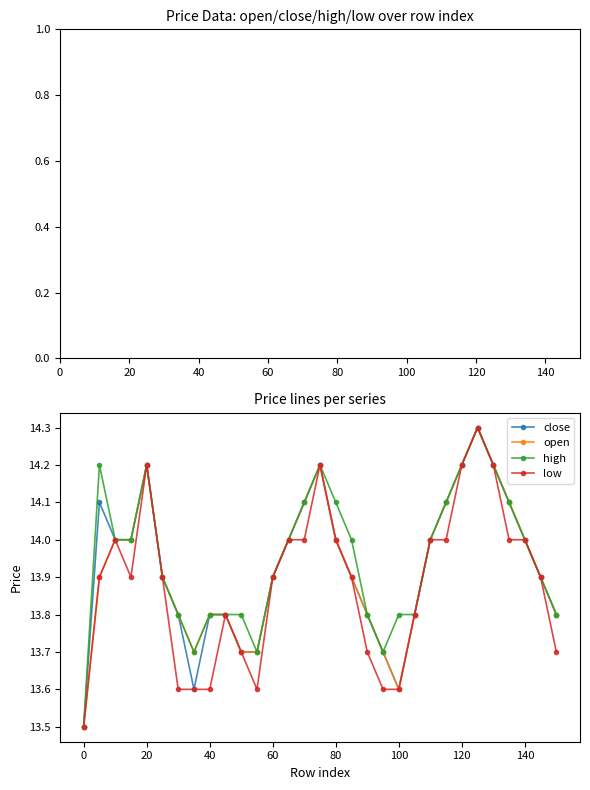

At how many categories does at least one series exceed 13?

31